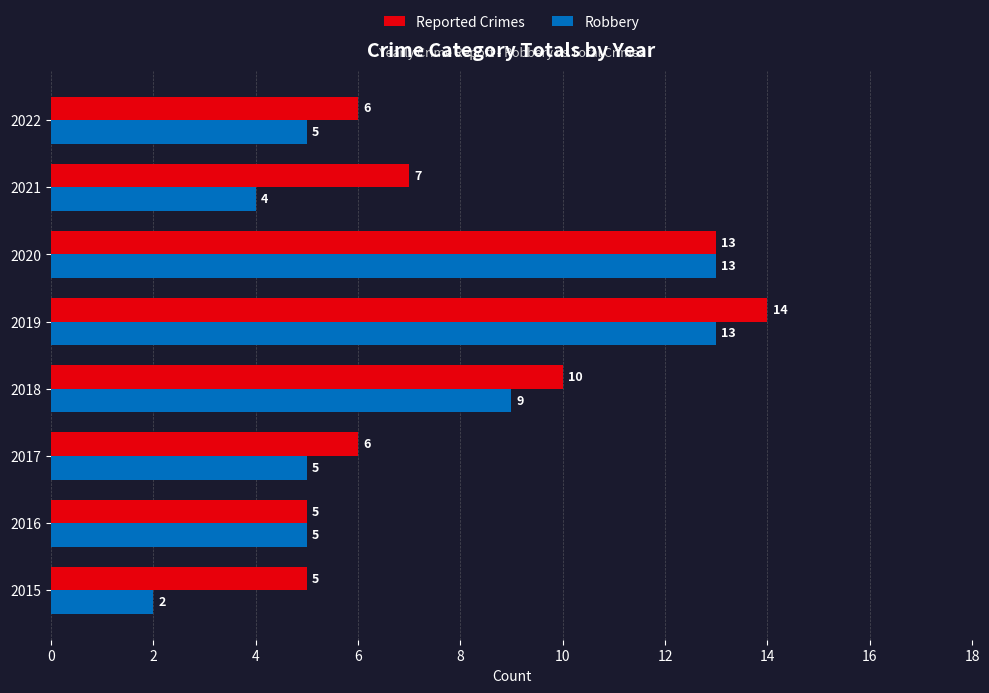

What is the spread (max minus min) of values at 2015?

3